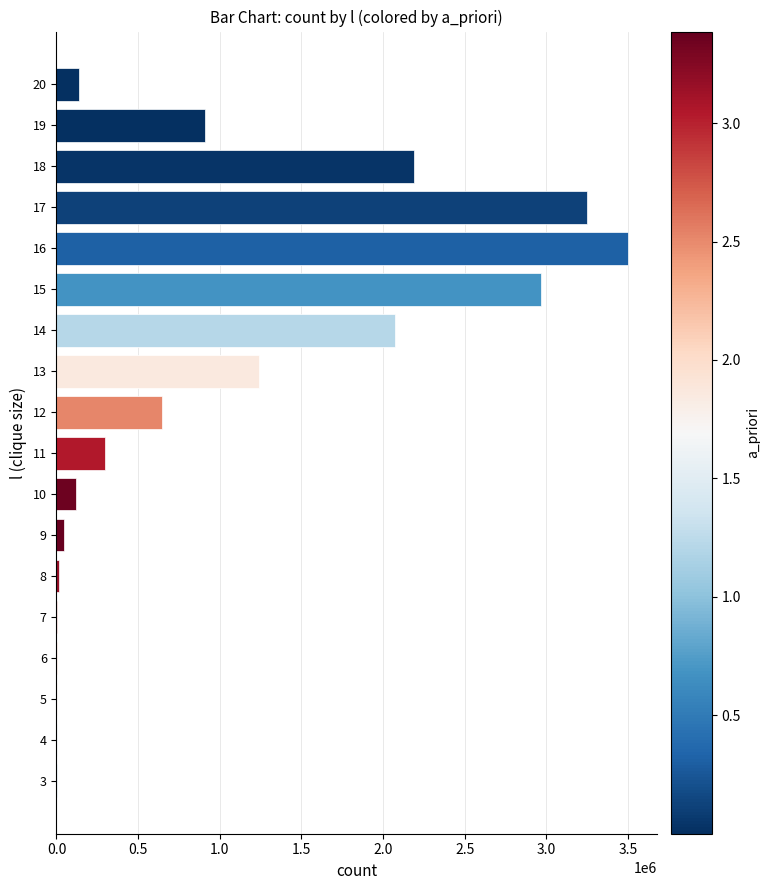

What is the sum of all values?

17404115